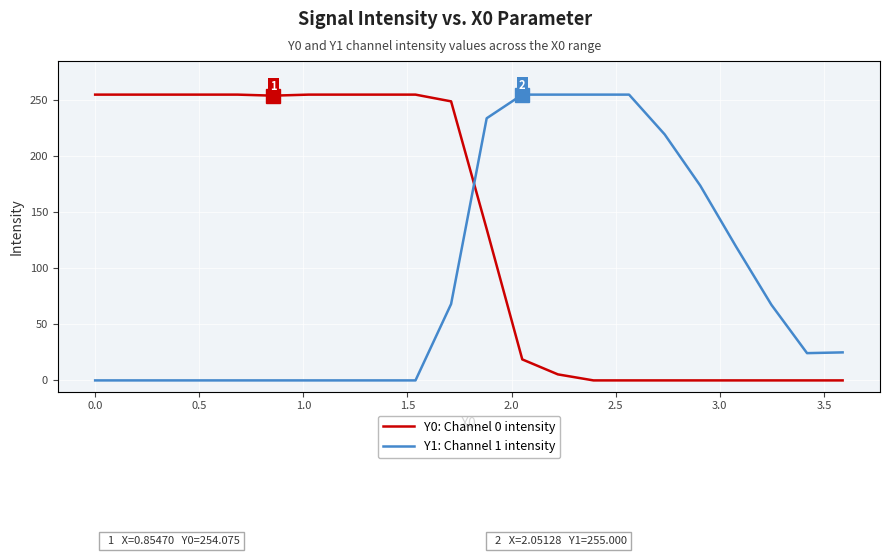

Which series has the largest total across all categories?

Y0: Channel 0 intensity